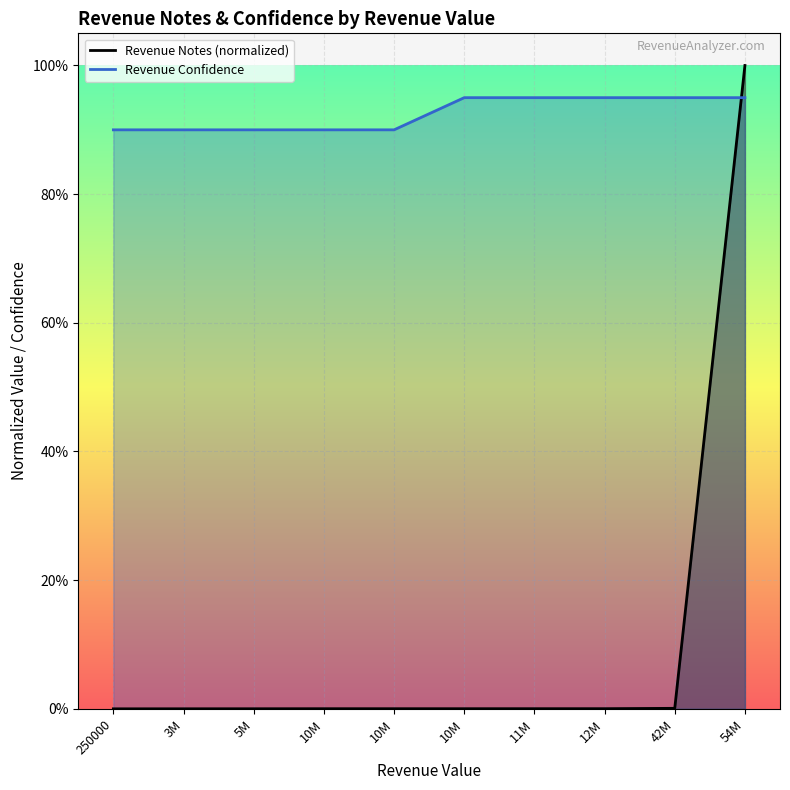

The Revenue Notes (normalized) series shows 0.0 at 42M. True or false?

True